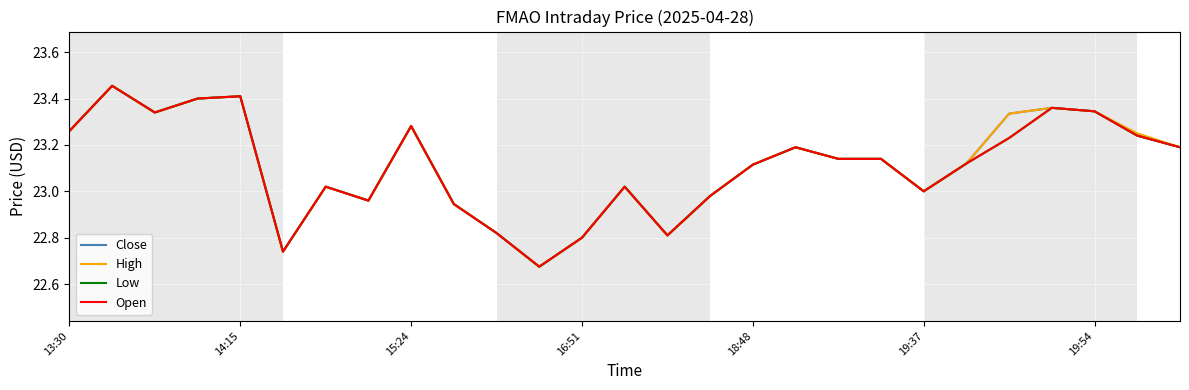

What is the highest value of the Close series?

23.5